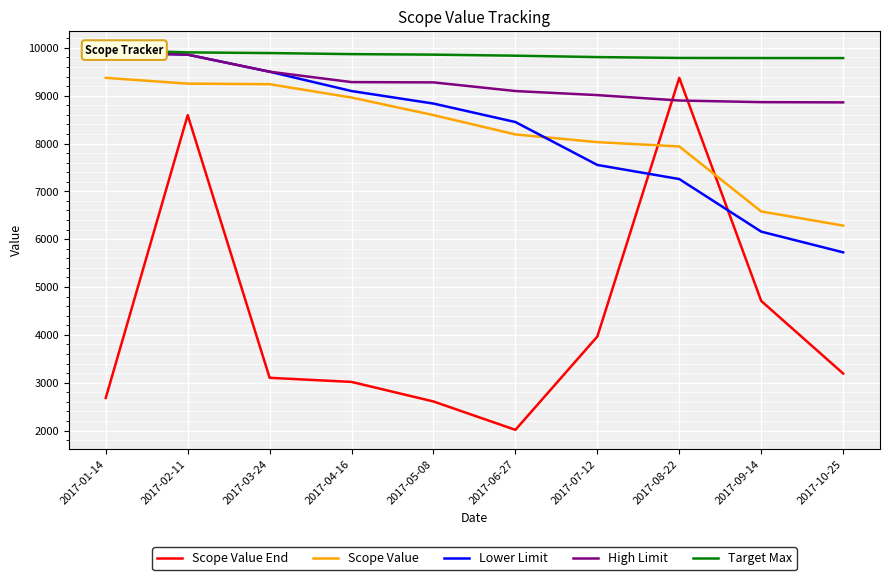

What is the average value of the Scope Value series?

8244